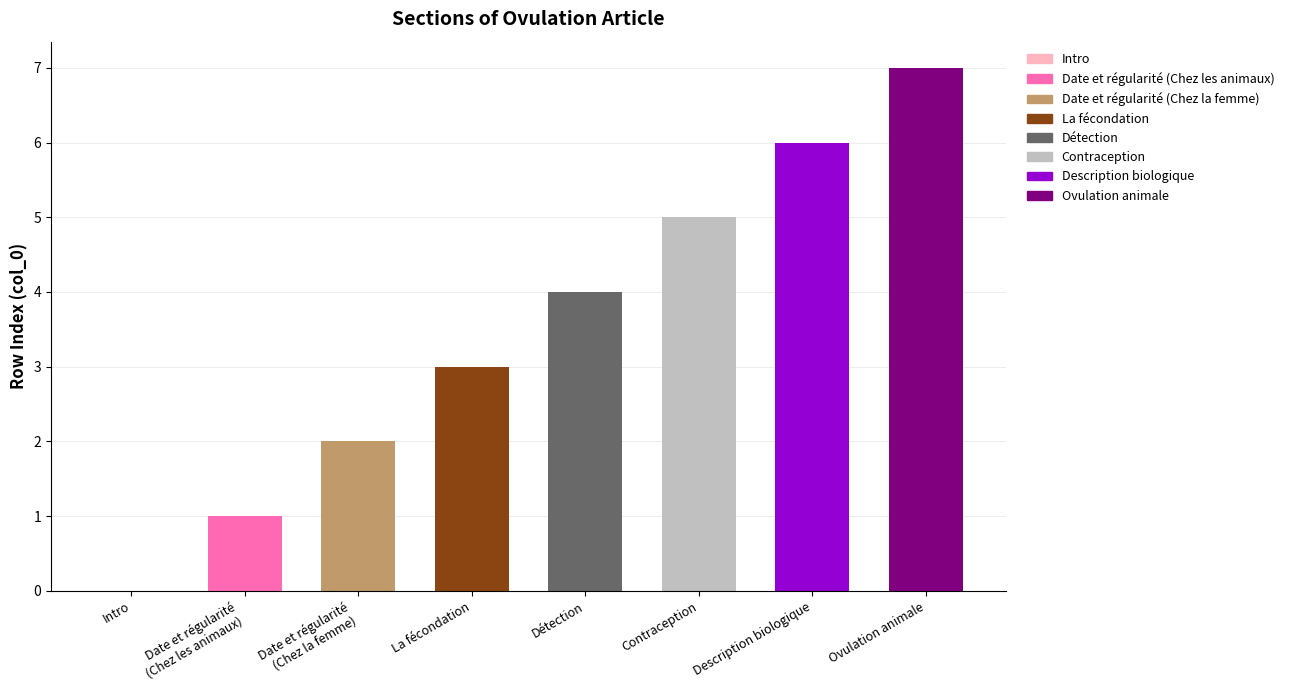

True or false: the data shows 5 at Contraception.

True